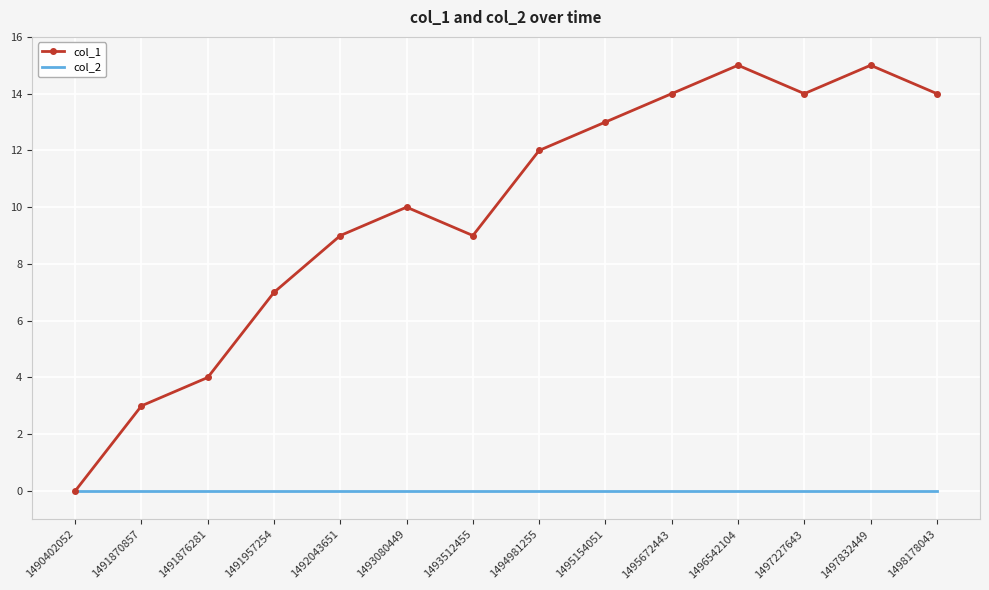

At which category does col_1 reach its first local valley?

1493512455